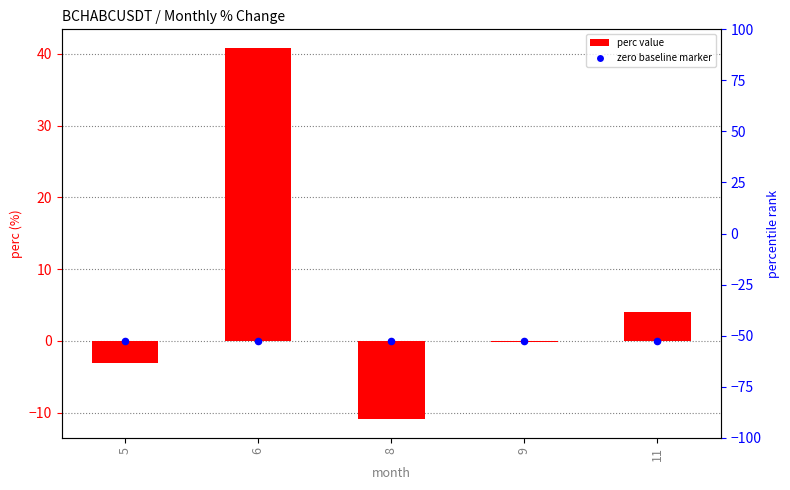

What is the change in value from 6 to 11?

-36.8